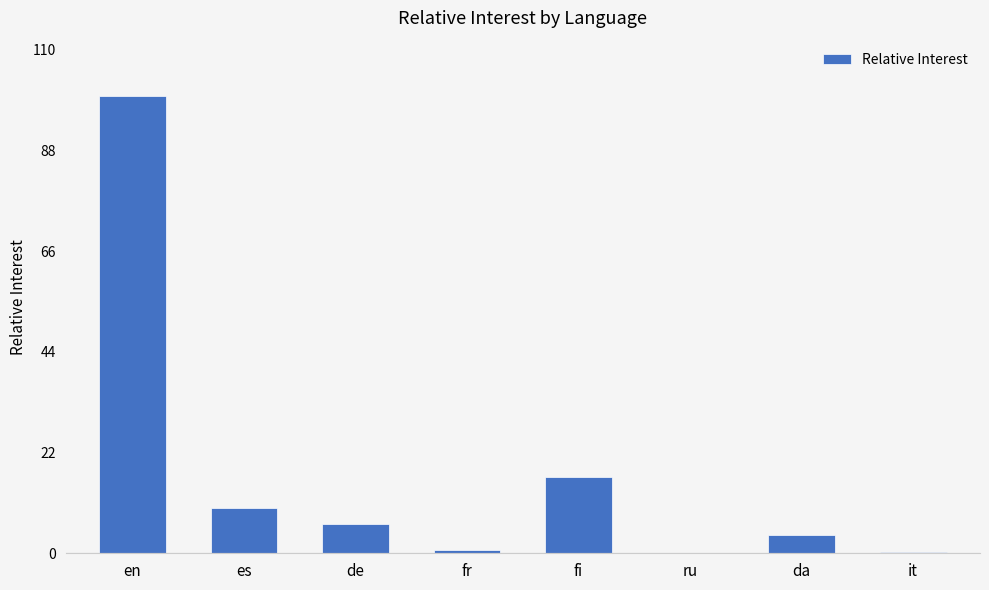

At which label is the value closest to 50?

fi